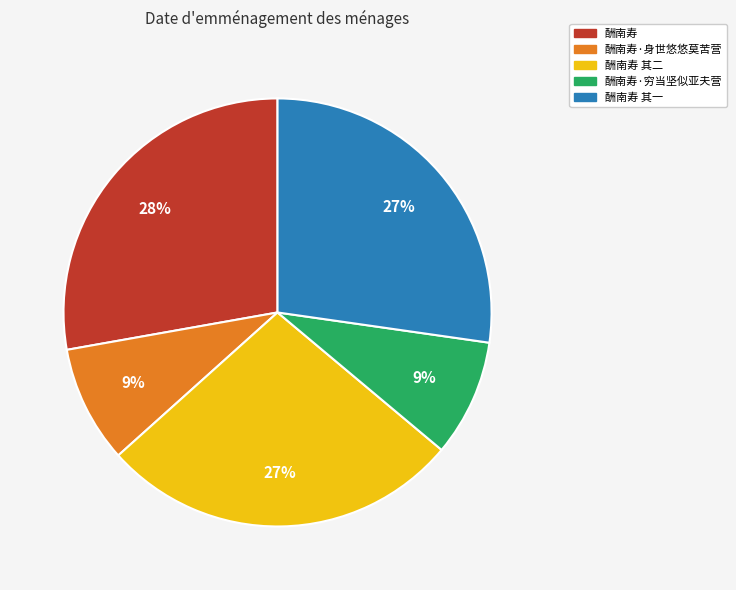

Is it true that 酬南寿 is 28% of the pie?

True